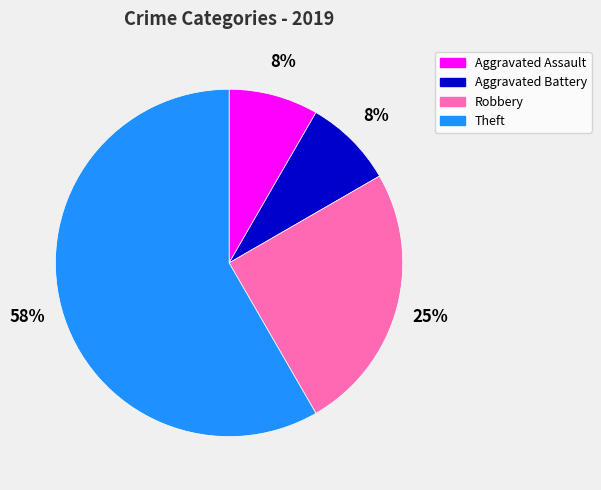

Is the sum of Robbery and Aggravated Battery greater than half?

No